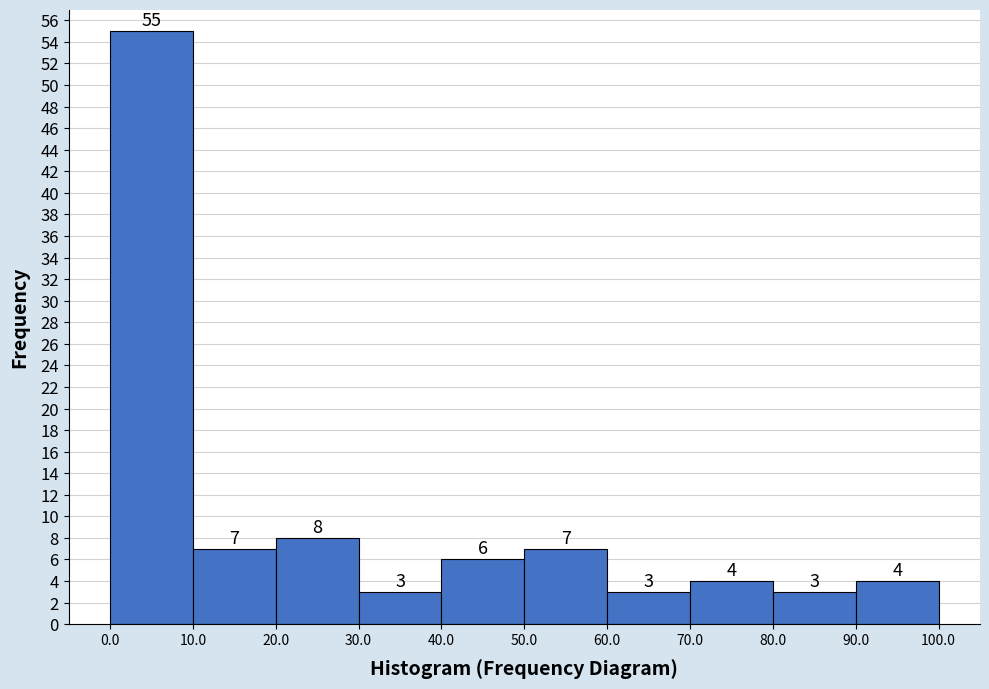

Reading left to right, transcribe this chart: for each bar, give the range it covers on the x-axis and its height.

0.0 to 10.0: 55
10.0 to 20.0: 7
20.0 to 30.0: 8
30.0 to 40.0: 3
40.0 to 50.0: 6
50.0 to 60.0: 7
60.0 to 70.0: 3
70.0 to 80.0: 4
80.0 to 90.0: 3
90.0 to 100.0: 4